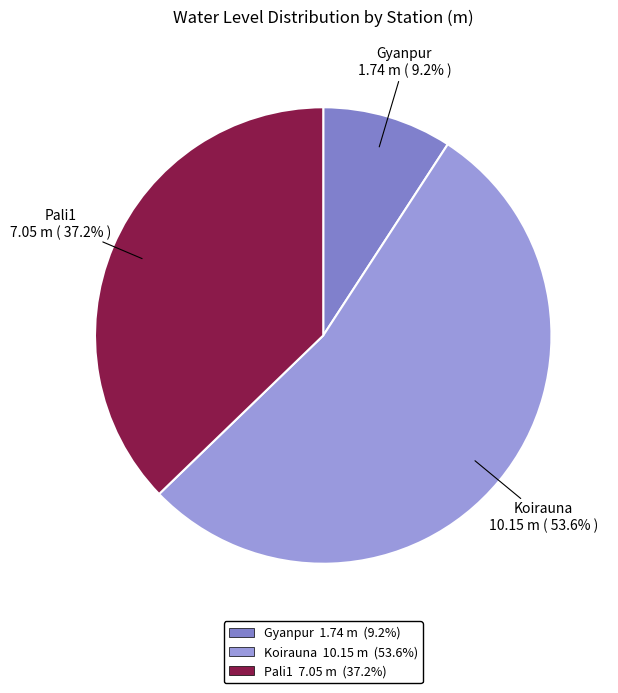

What is the ratio of the value at Gyanpur to the value at Pali1?

0.2